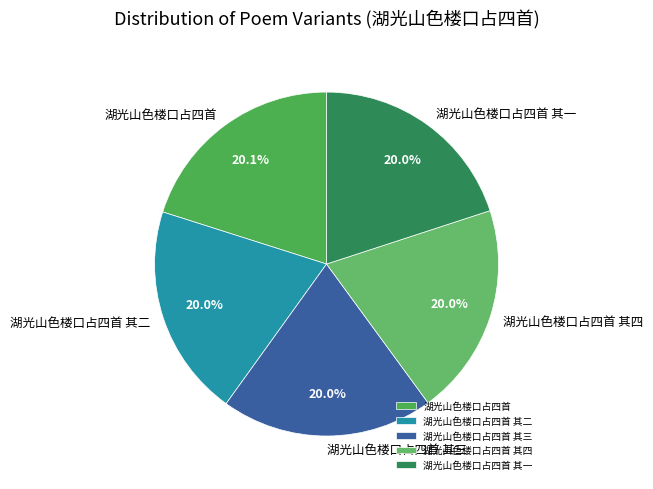

Is 湖光山色楼口占四首 其四 the majority of the pie?

No